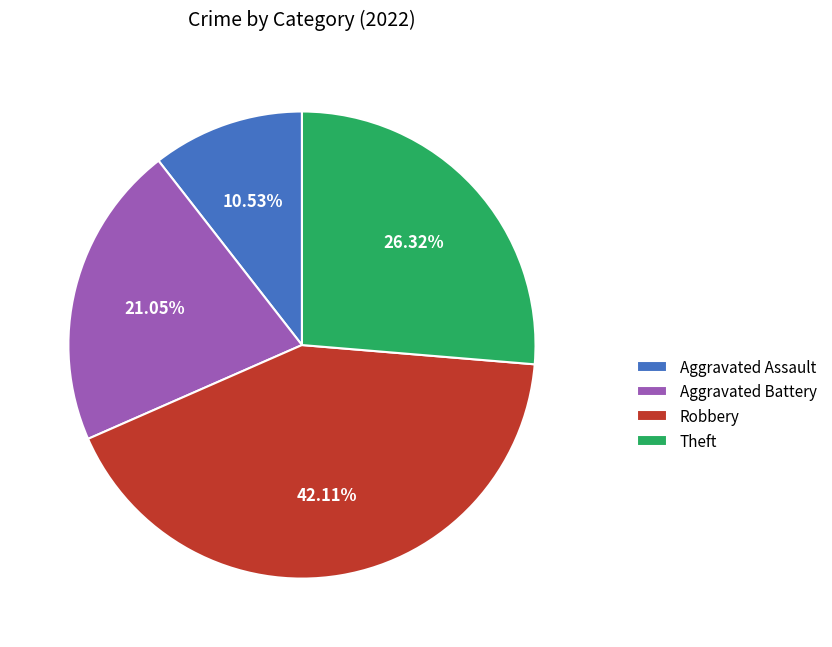

Is there a majority slice in this chart?

No